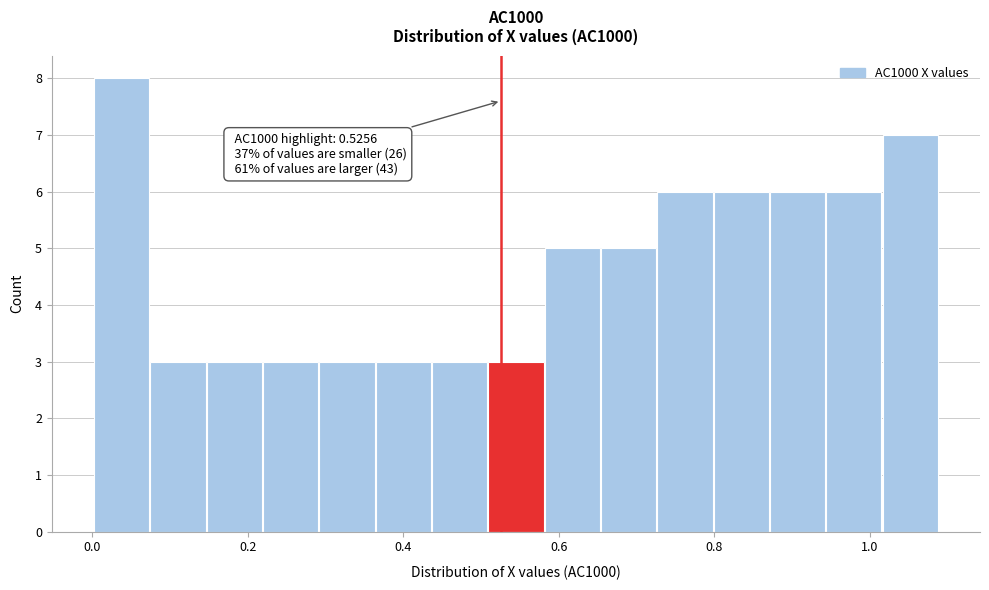

Read against the x-axis, roughly where is the centre of the tallest bar?

0.04